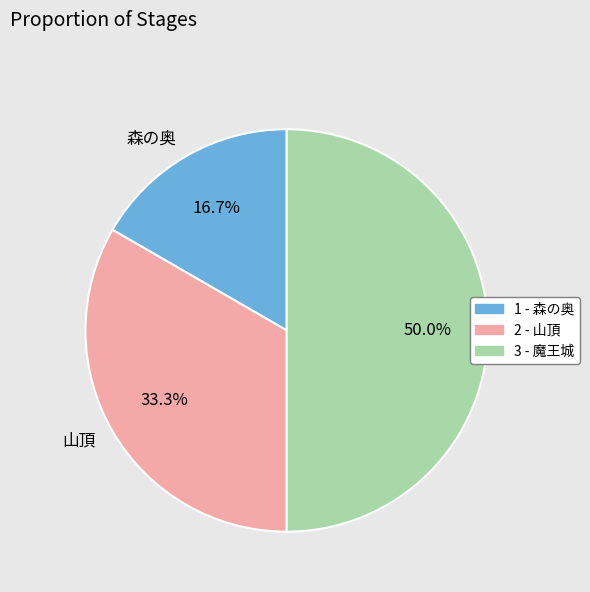

What percentage is the 森の奥 slice, to the nearest percent?

17%